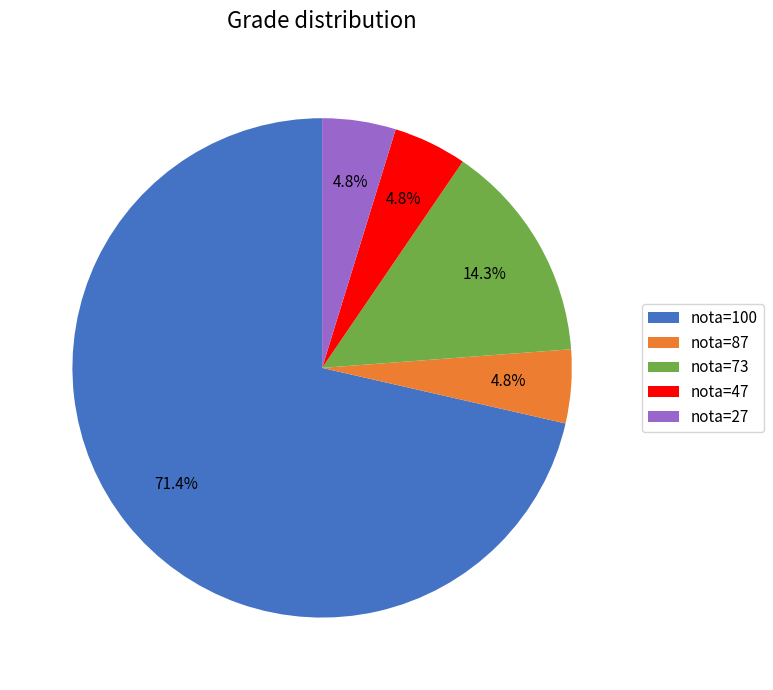

Which category accounts for the majority?

nota=100